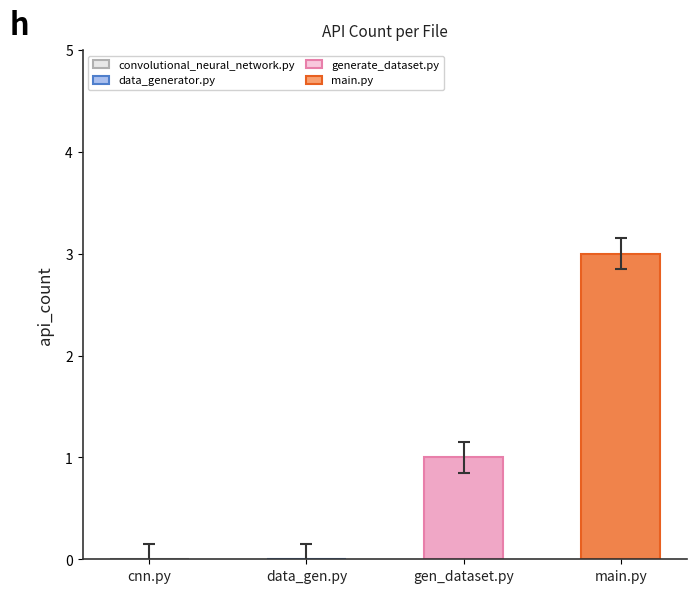

Reading left to right, what are all the values shown in this chart?

0	0	1	3